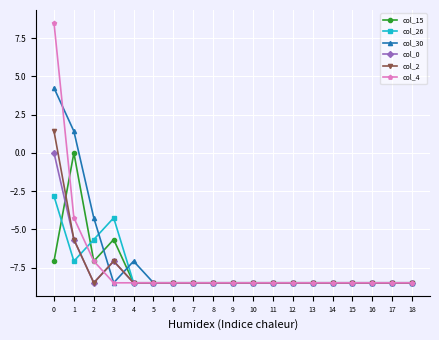

How many categories are shown in the chart?

19